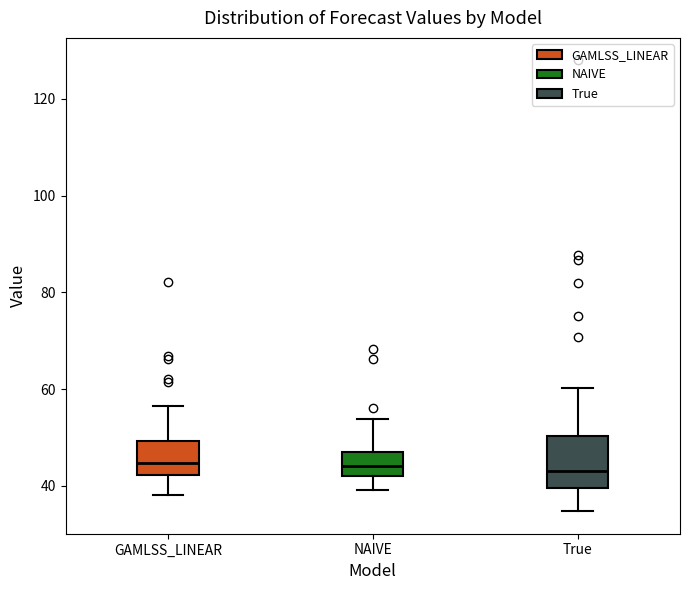

Reading left to right, read every box against the y-axis: the position of its median line, the range the box covers, and the ends of its whiskers. The values are not printed on the chart, so give them approximately, as read against the axis.

GAMLSS_LINEAR: median 44, box 42 to 50, whiskers 38 to 56
NAIVE: median 44, box 42 to 48, whiskers 40 to 54
True: median 44, box 40 to 50, whiskers 34 to 60